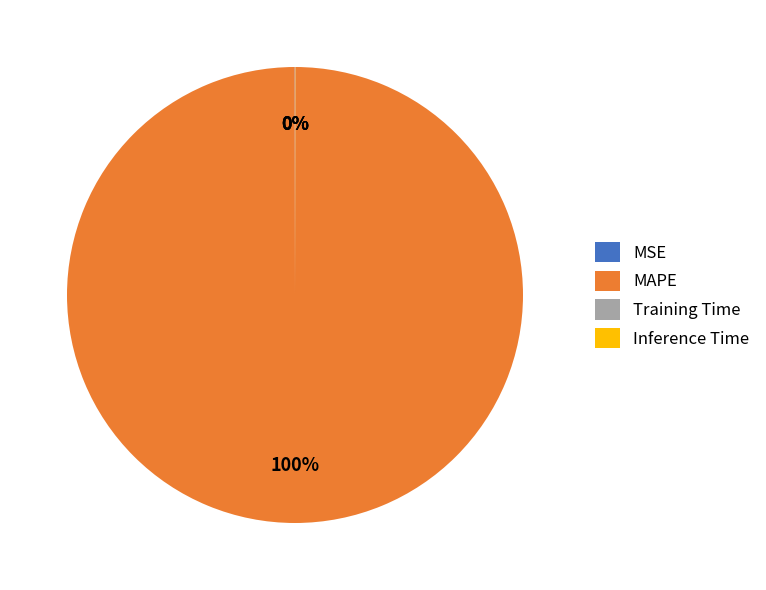

Does any single category account for the majority?

Yes